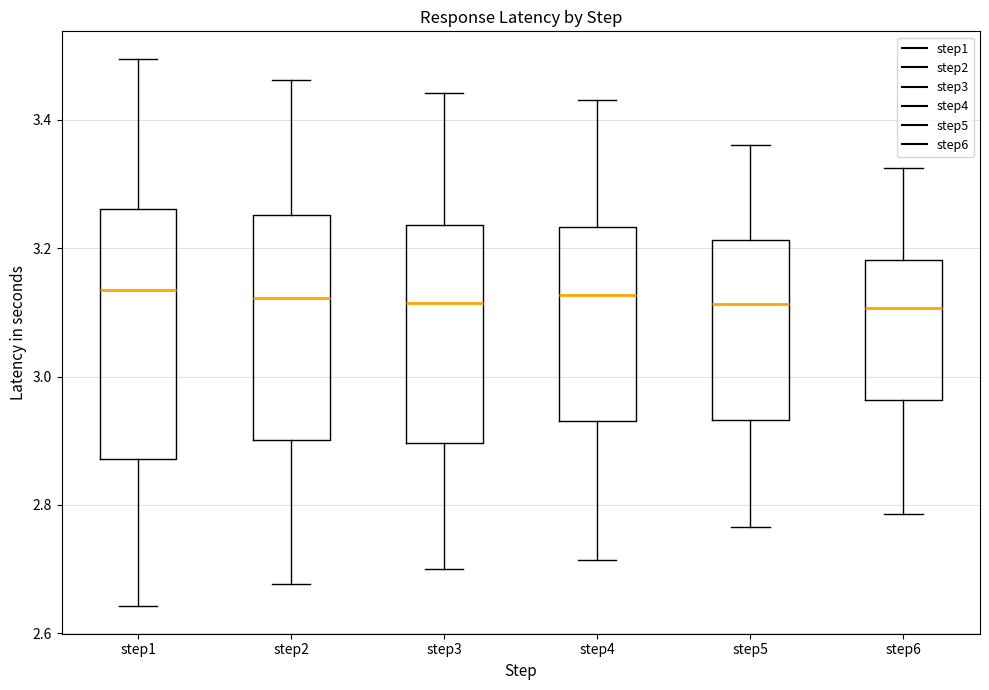

Which box is the tallest, from its lower edge to its upper edge?

step1